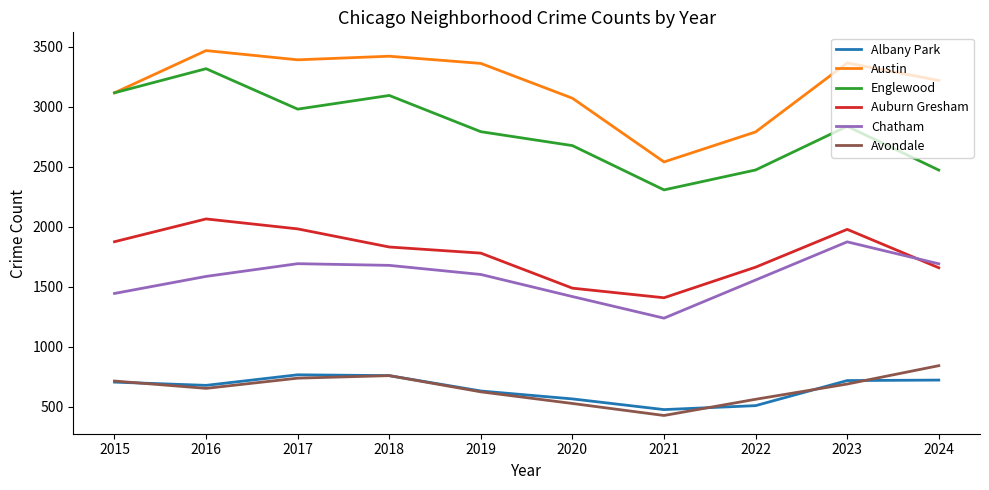

Is the value of Auburn Gresham at 2019 greater than the value of Englewood at 2023?

No